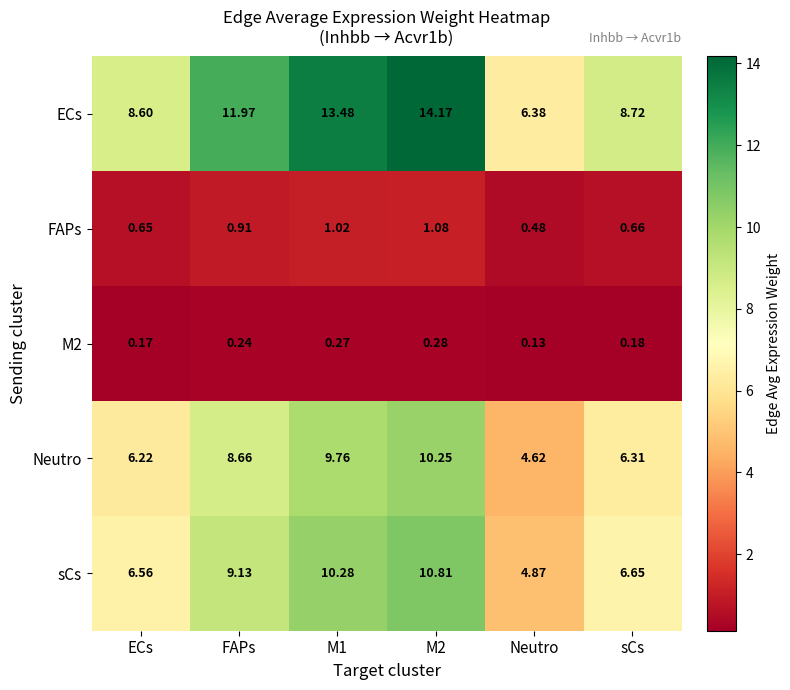

Which series has the largest total across all categories?

ECs